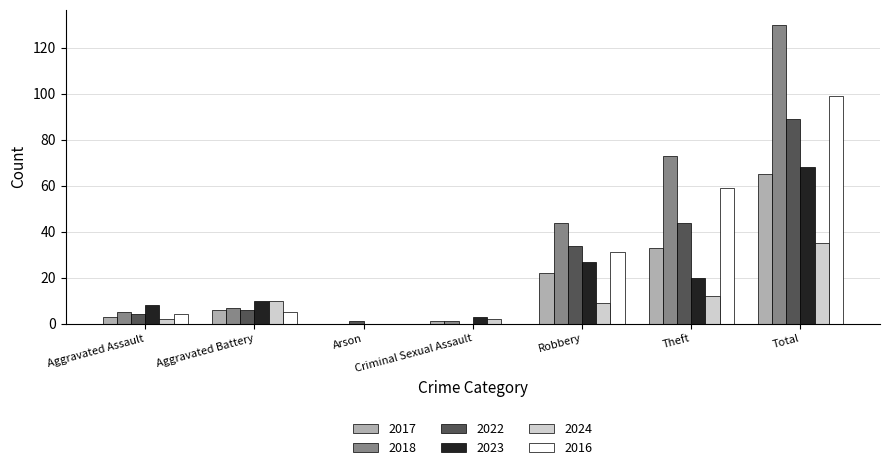

Is the value of 2022 at Robbery greater than the value of 2016 at Aggravated Battery?

Yes